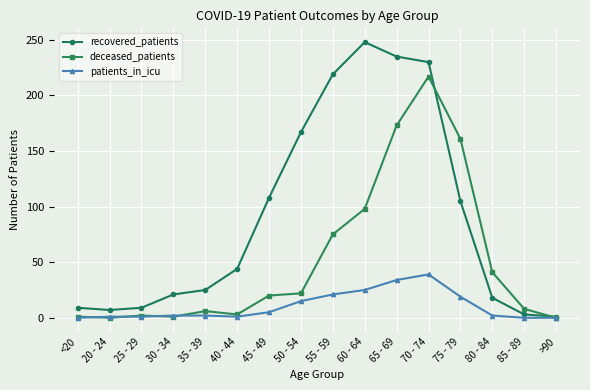

Rank the series by their average value, from highest to lowest.

recovered_patients, deceased_patients, patients_in_icu